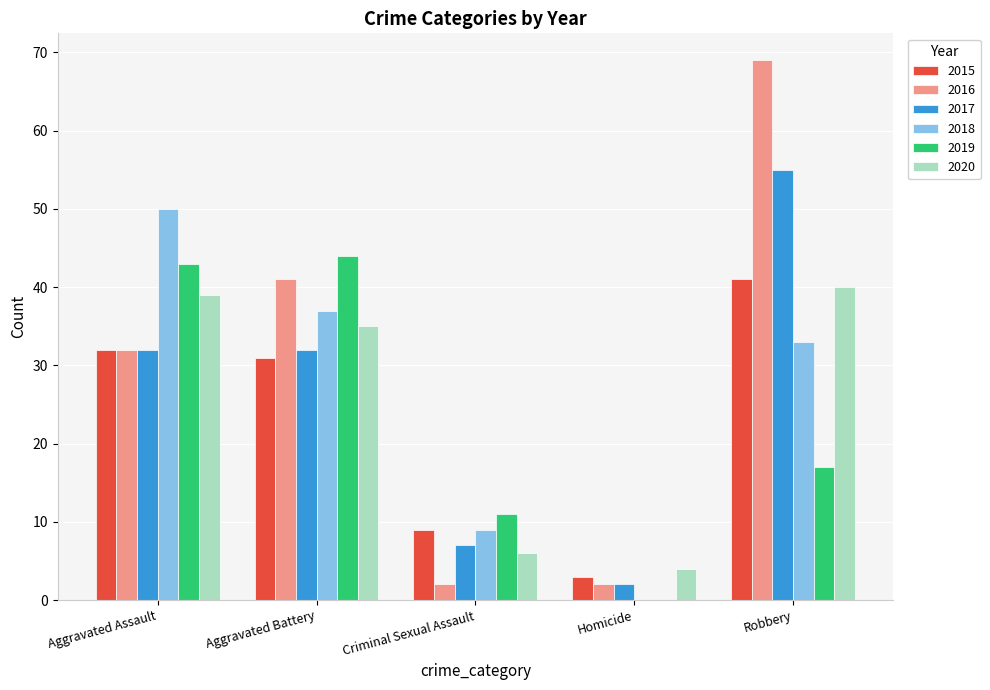

The value of 2020 at Robbery is 21. True or false?

False